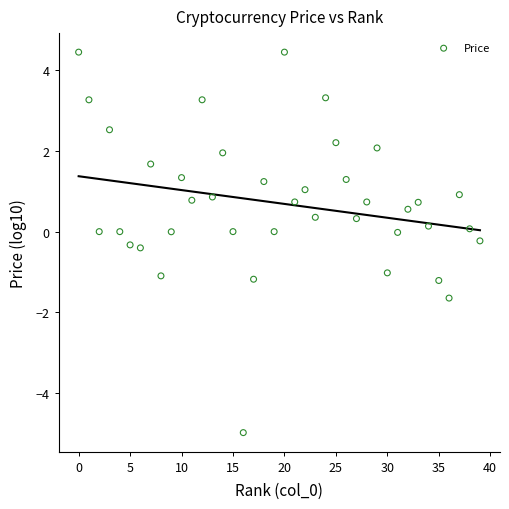

What is the range of Y values (max minus min)?

9.4